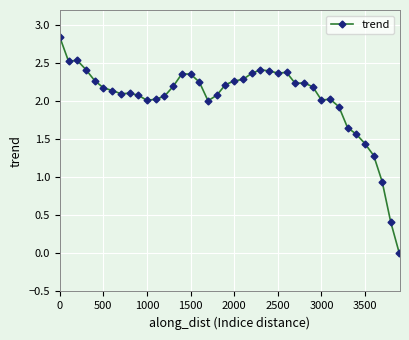

True or false: there are more than 1 points higher than both neighbors.

True